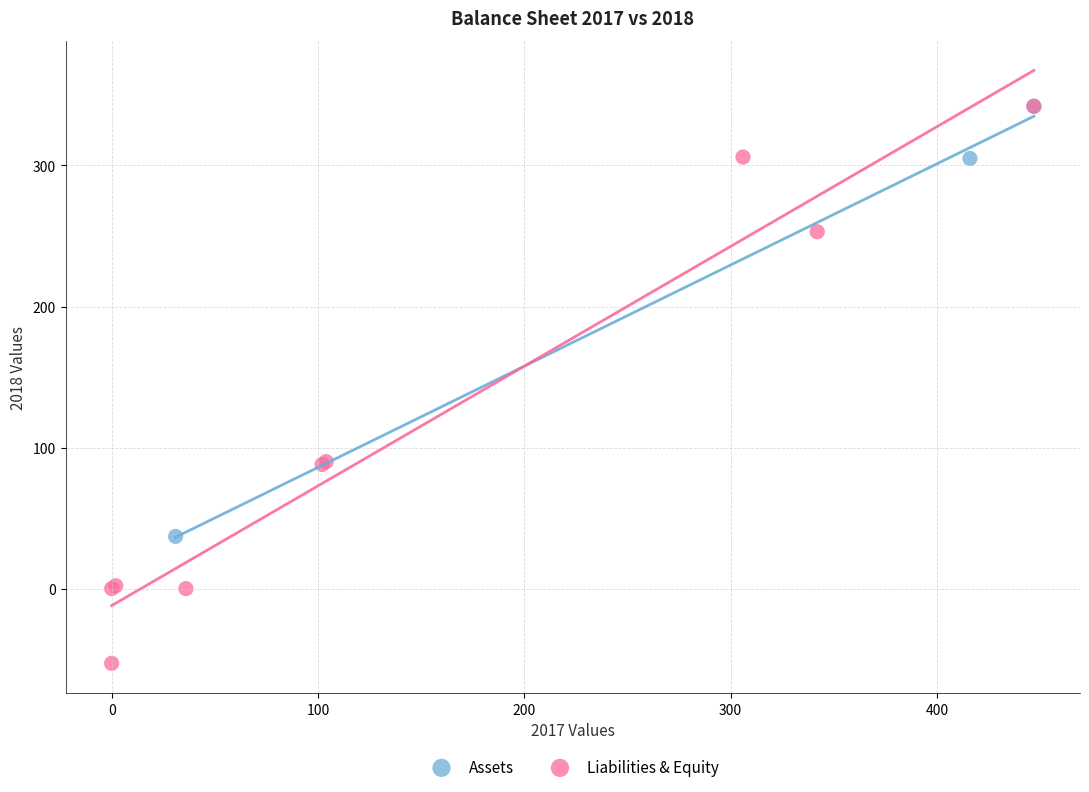

Which series has the widest spread of Y values?

Liabilities & Equity